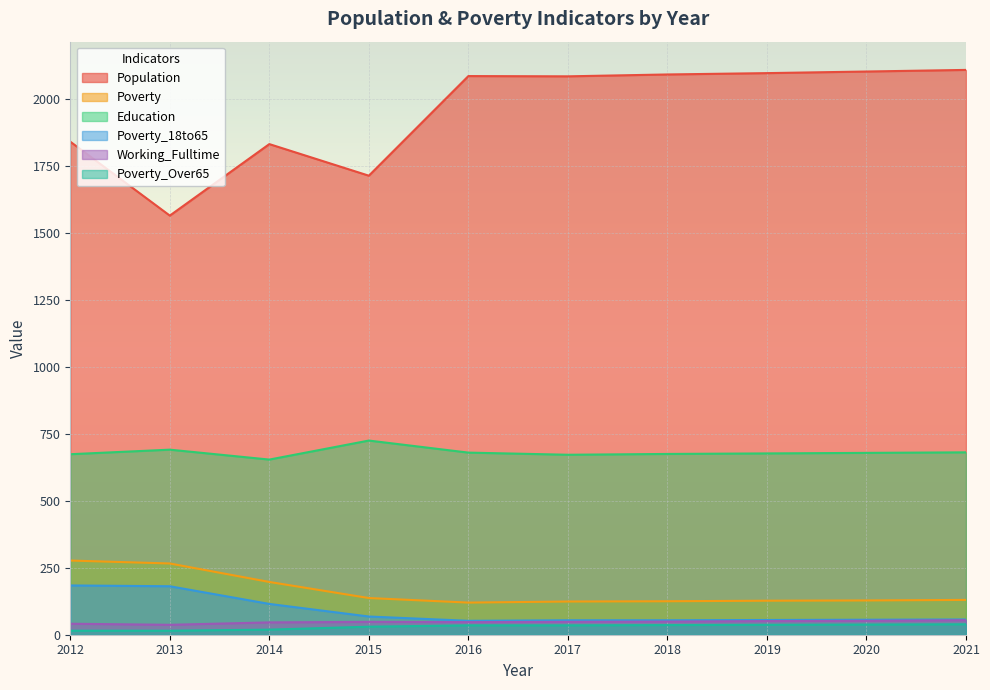

How many lines are shown in the chart?

6